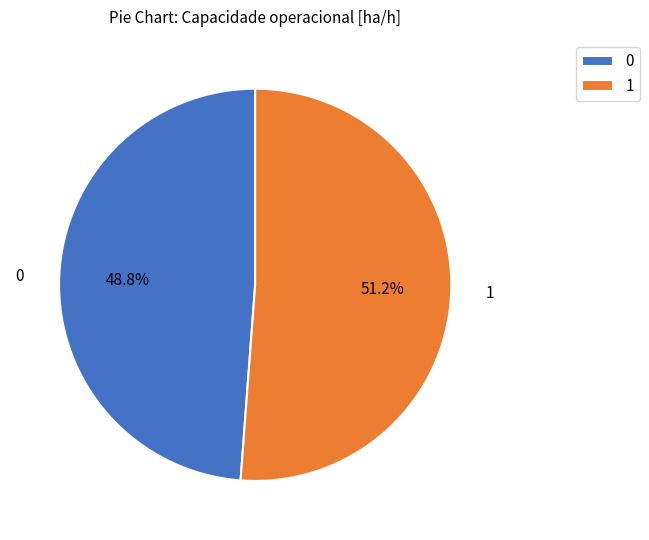

What is the largest slice in the pie chart?

1